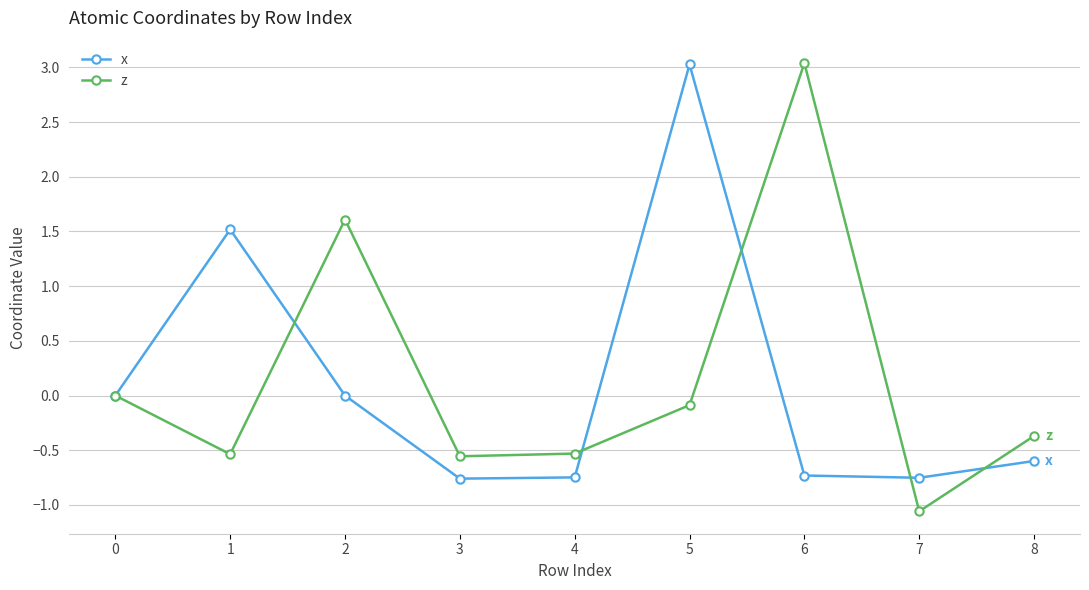

How many series are shown in this chart?

2